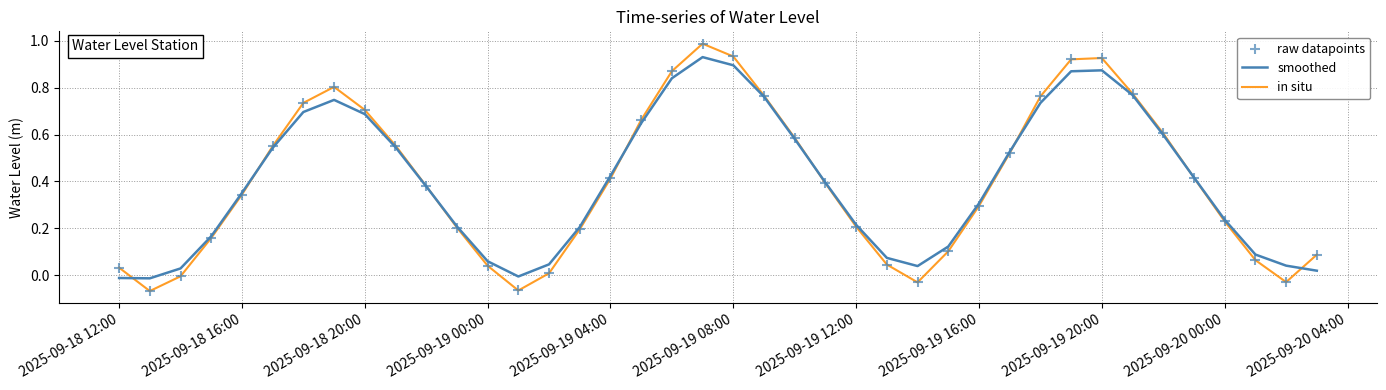

Which series has the largest range (max minus min)?

in situ